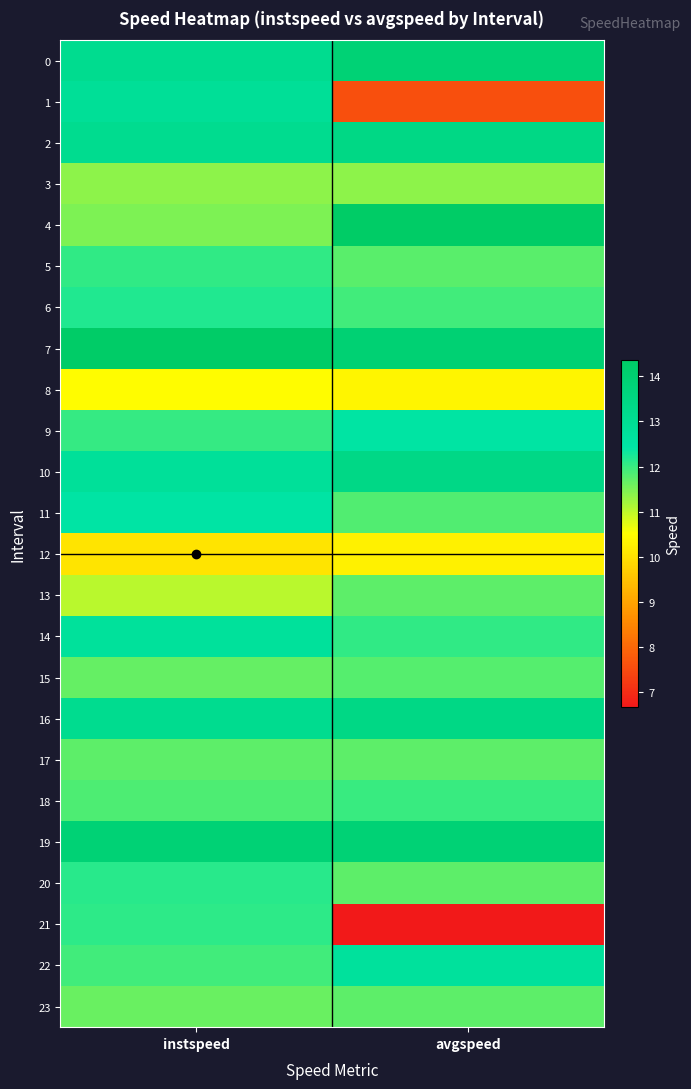

Which series has the largest range (max minus min)?

21